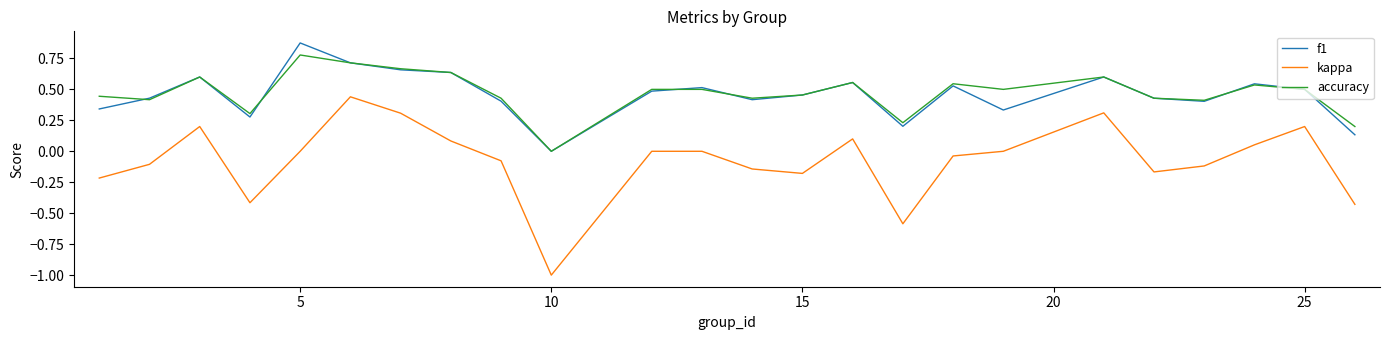

Does the chart display data point markers on the line(s)?

No